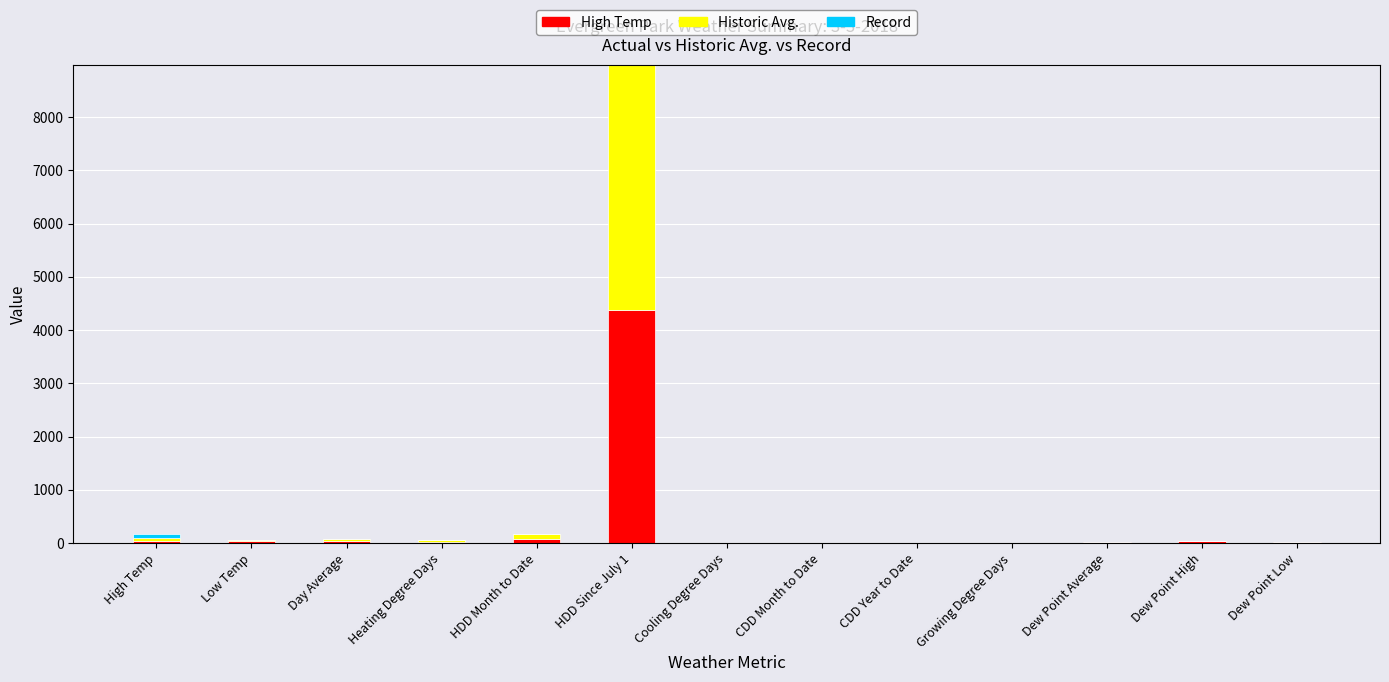

At which category is the sum across all series the highest?

HDD Since July 1